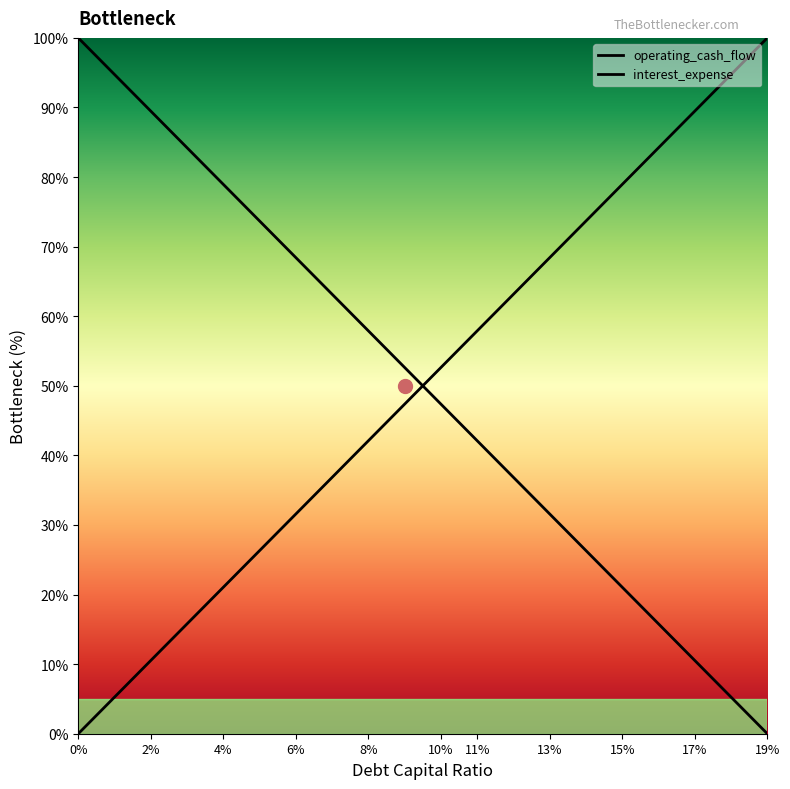

What is the total value across all series at 6%?

100.0